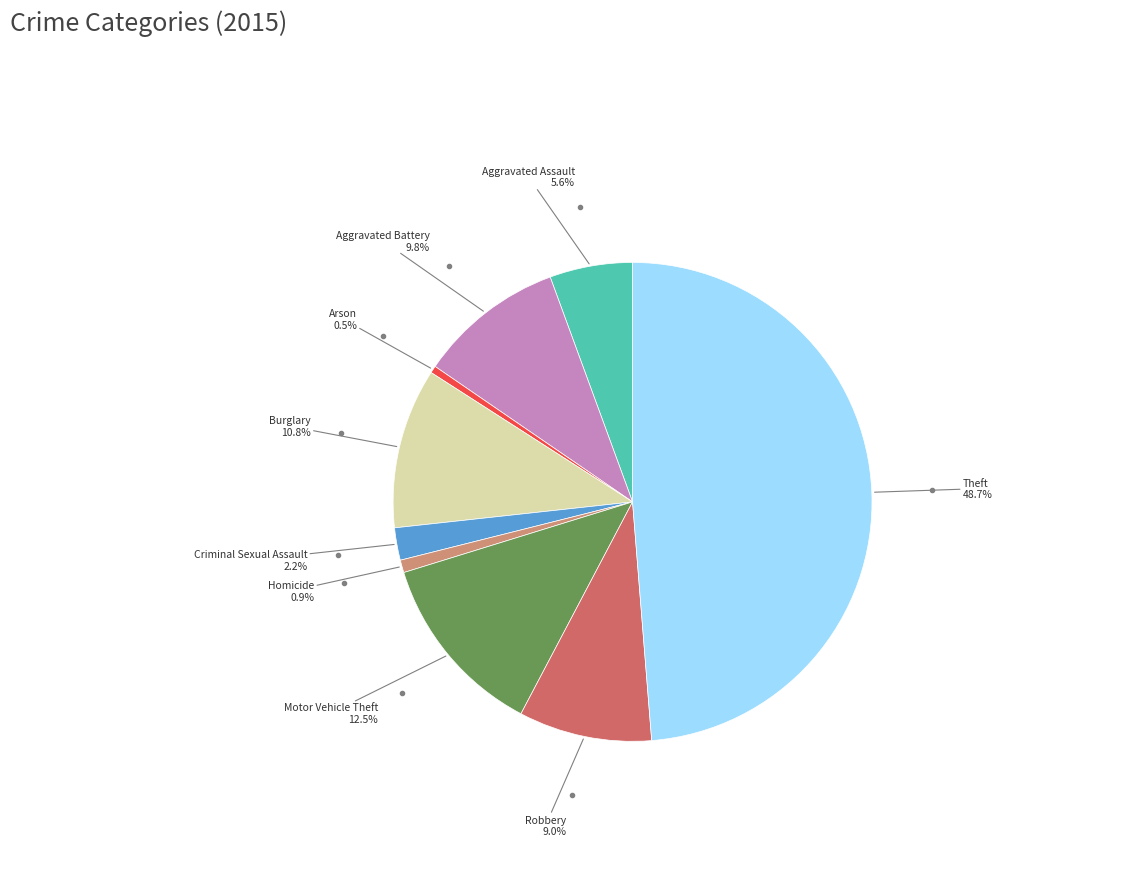

Is there a majority slice in this chart?

No